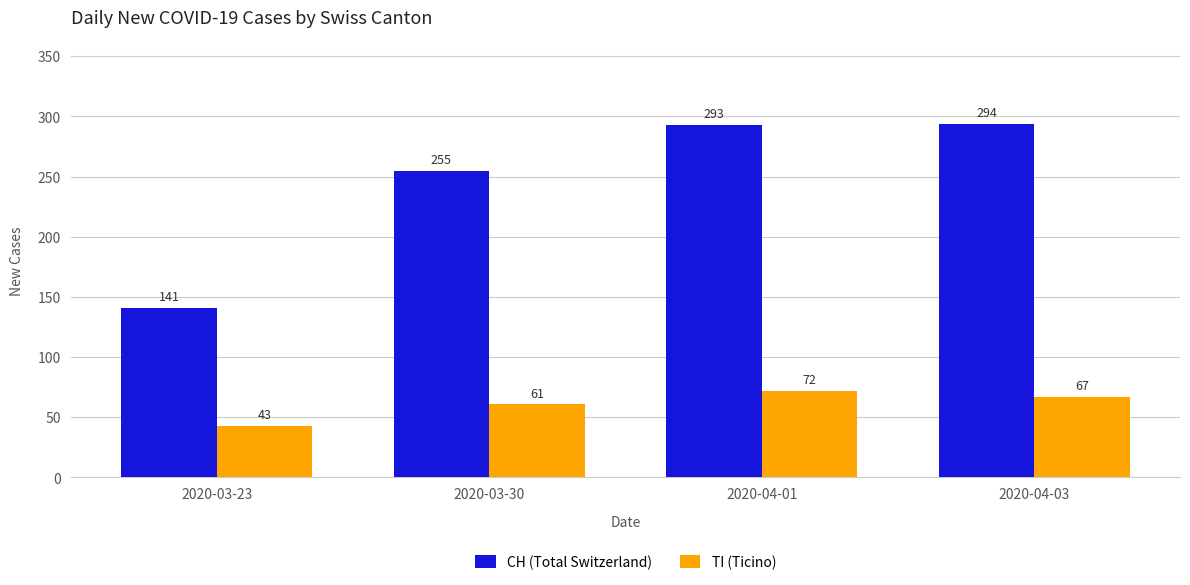

What are all the series names shown in the legend?

CH (Total Switzerland), TI (Ticino)